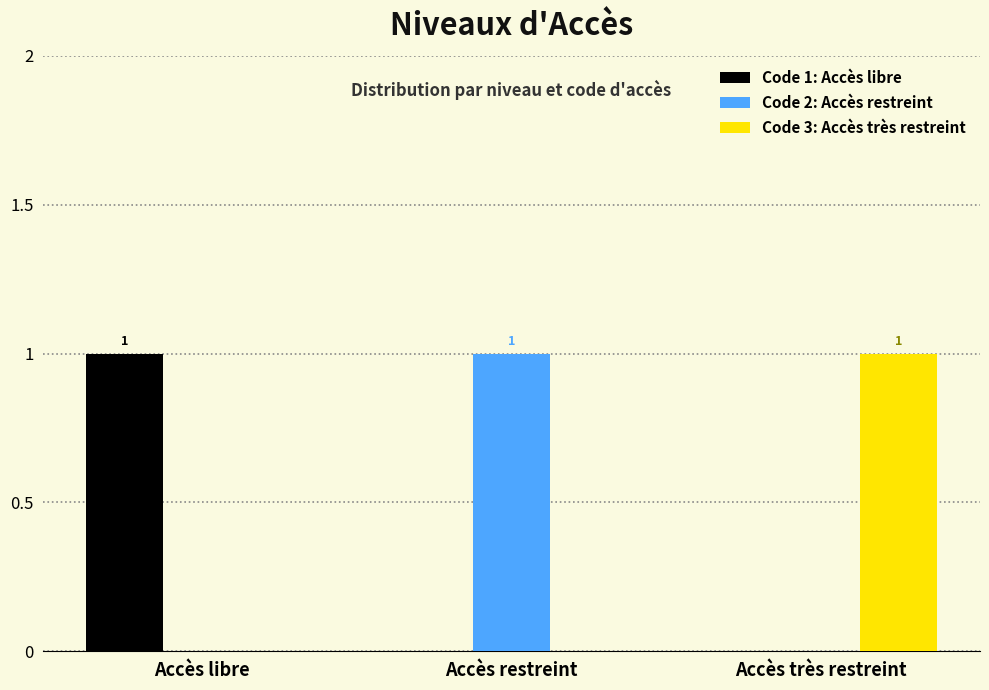

Is it true that Code 3: Accès très restreint equals 0 at Accès restreint?

True